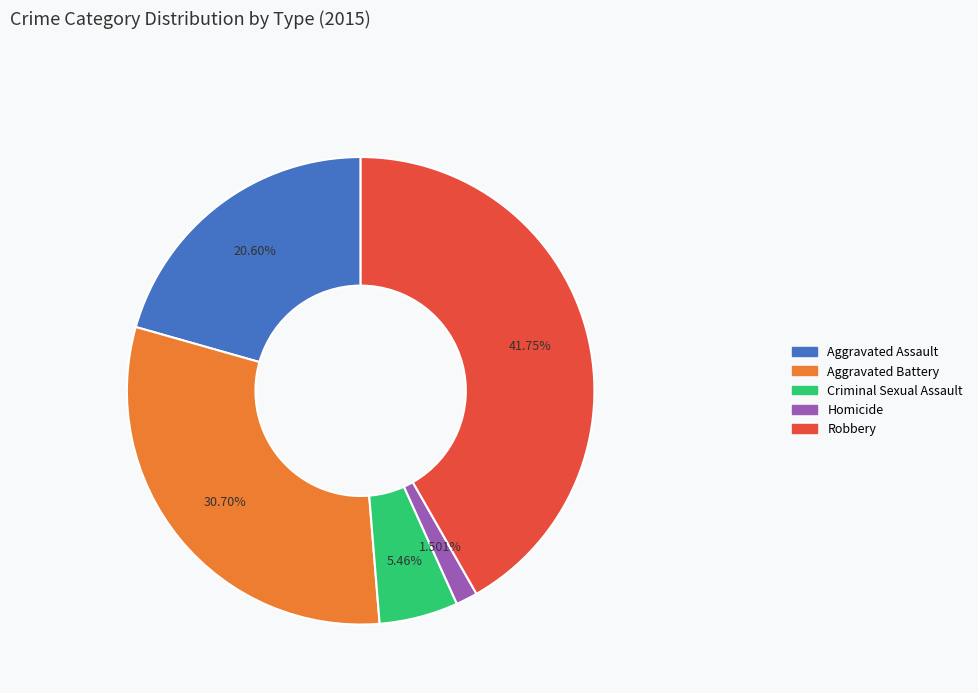

The Robbery slice represents 42% of the pie. True or false?

True